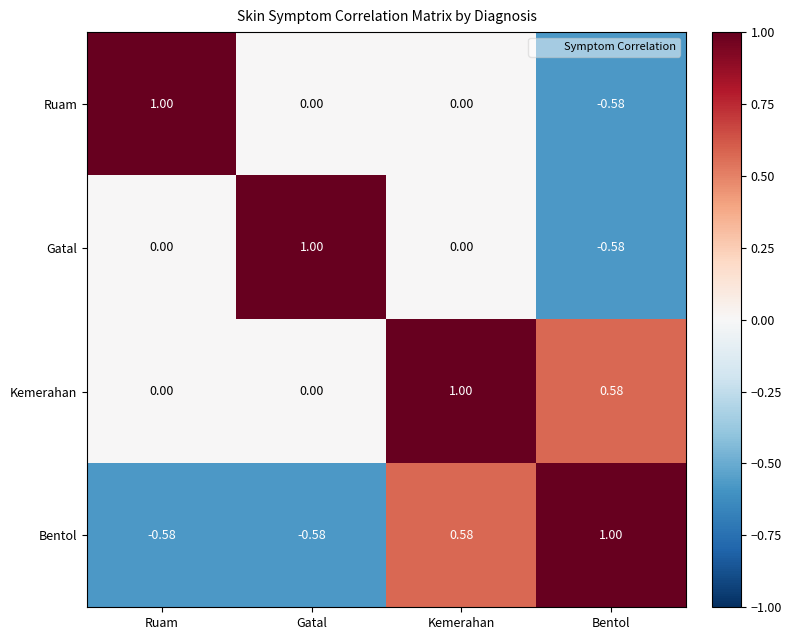

At which category is the sum across all series the highest?

Kemerahan